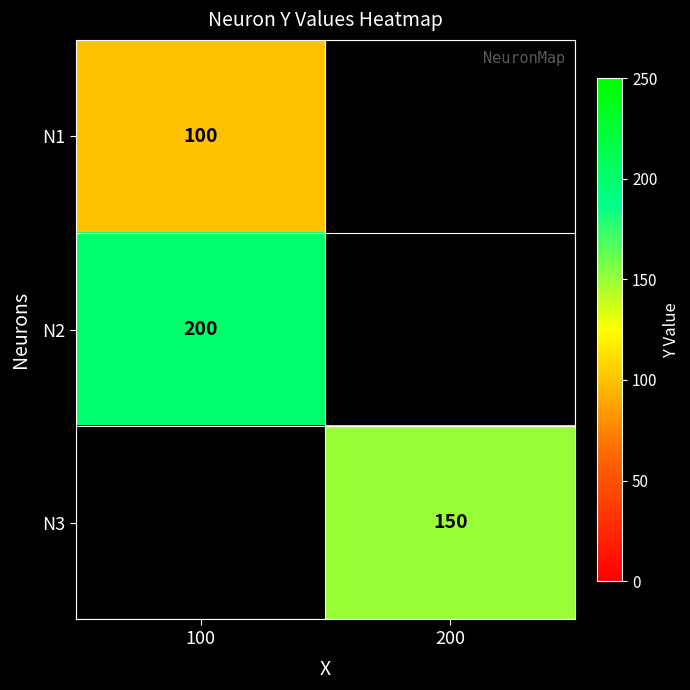

The N1 series shows 100 at 100. True or false?

True